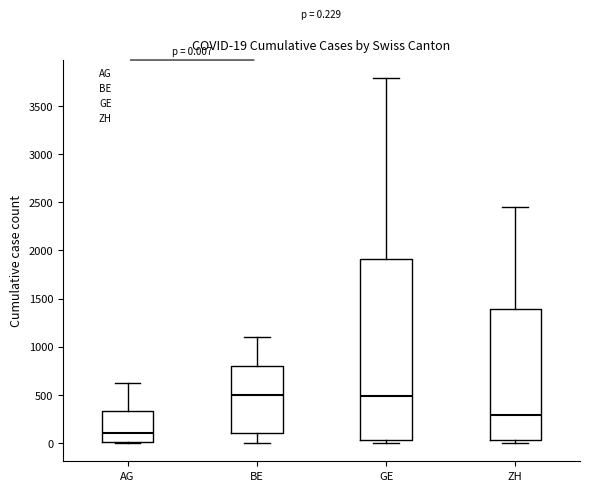

Which box is the tallest, from its lower edge to its upper edge?

GE